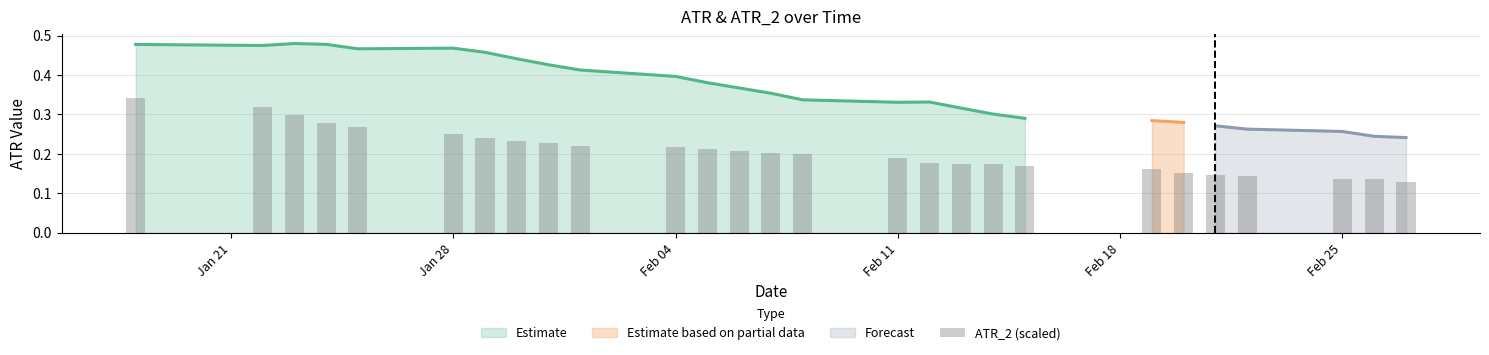

What is the change in value from Jan 28 to 10?

-0.1